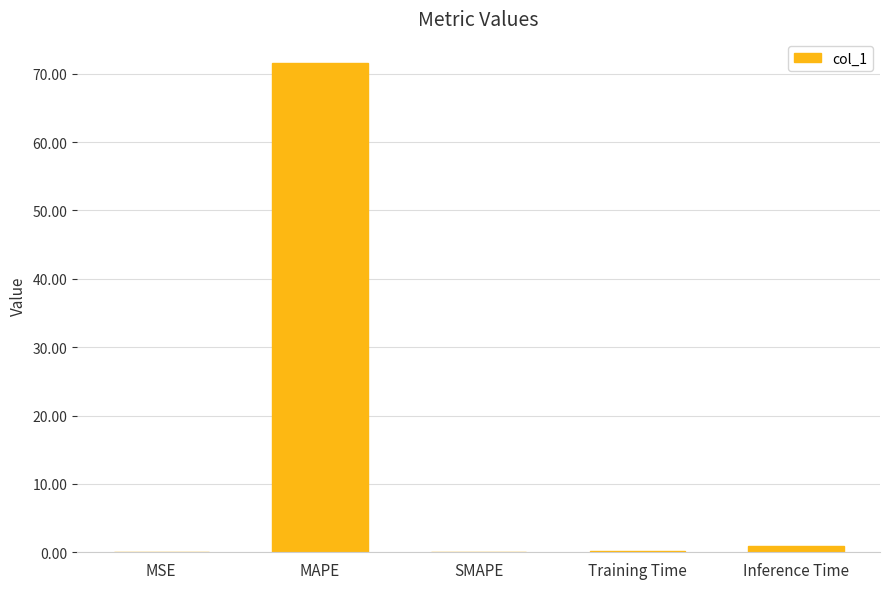

How many data points does each series have?

5